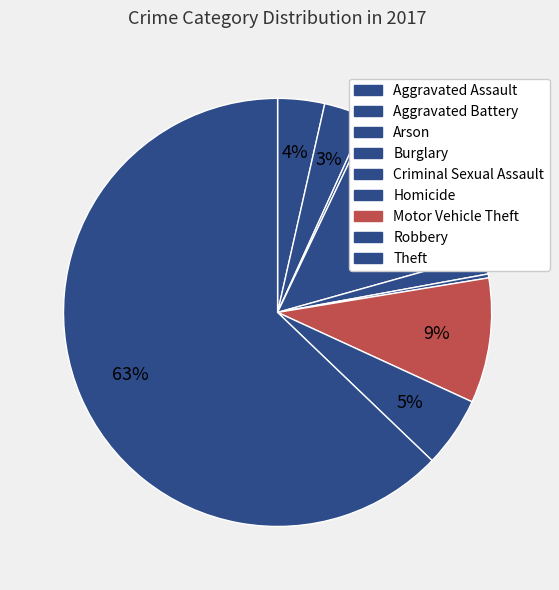

Count the number of slices in the pie.

9